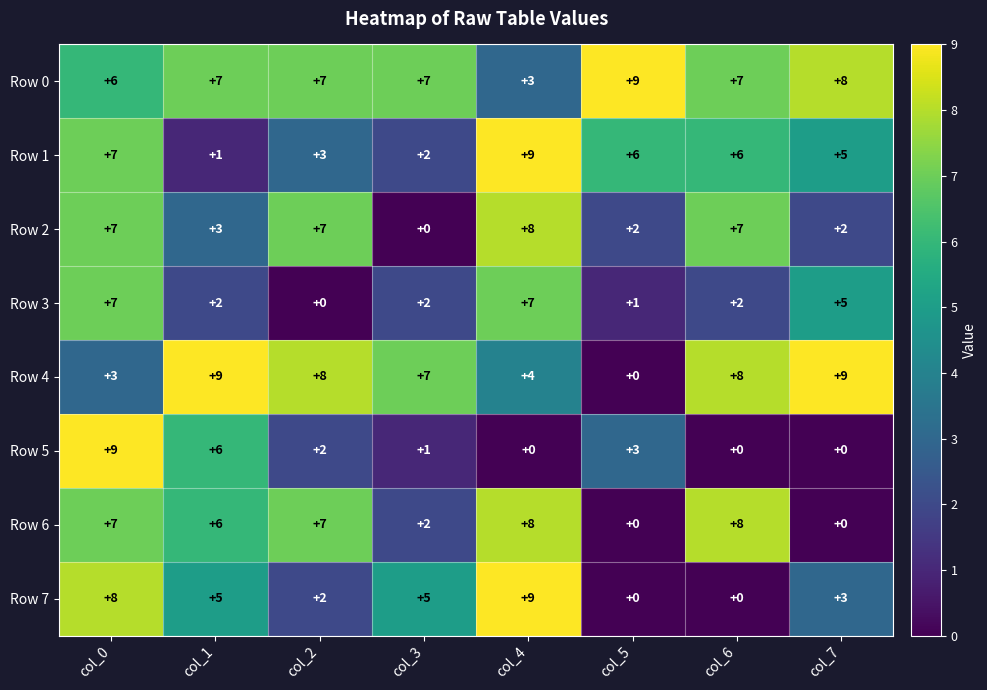

How many values in the Row 3 series are below 2?

2